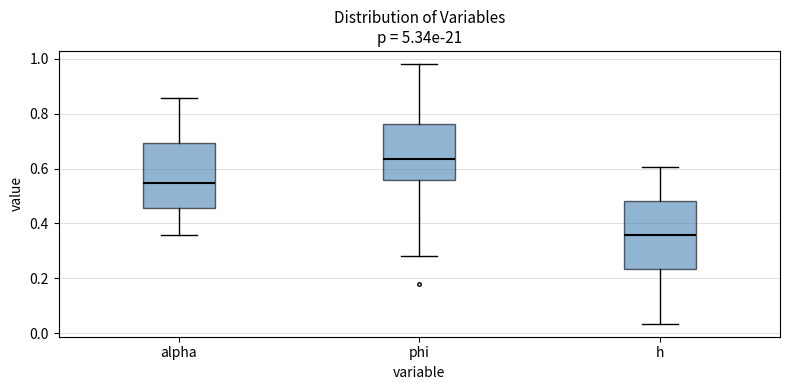

Reading left to right, read every box against the y-axis: the position of its median line, the range the box covers, and the ends of its whiskers. The values are not printed on the chart, so give them approximately, as read against the axis.

alpha: median 0.54, box 0.46 to 0.70, whiskers 0.36 to 0.86
phi: median 0.64, box 0.56 to 0.76, whiskers 0.28 to 0.98
h: median 0.36, box 0.24 to 0.48, whiskers 0.04 to 0.60